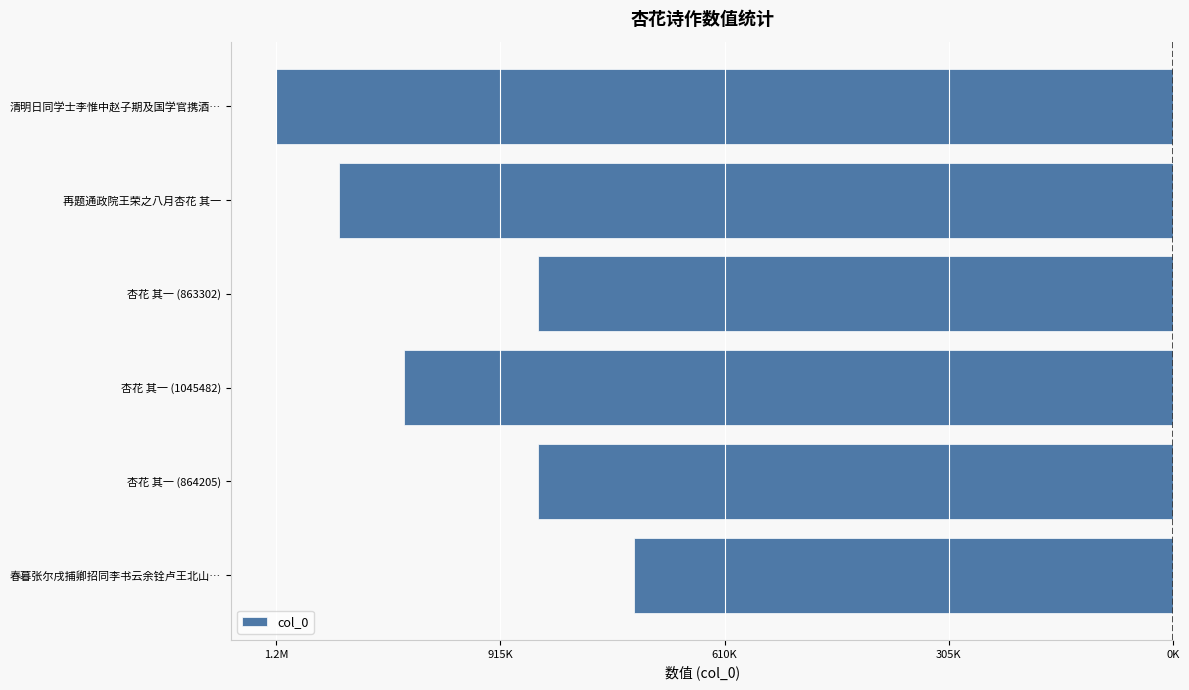

Are the bars horizontal?

Yes